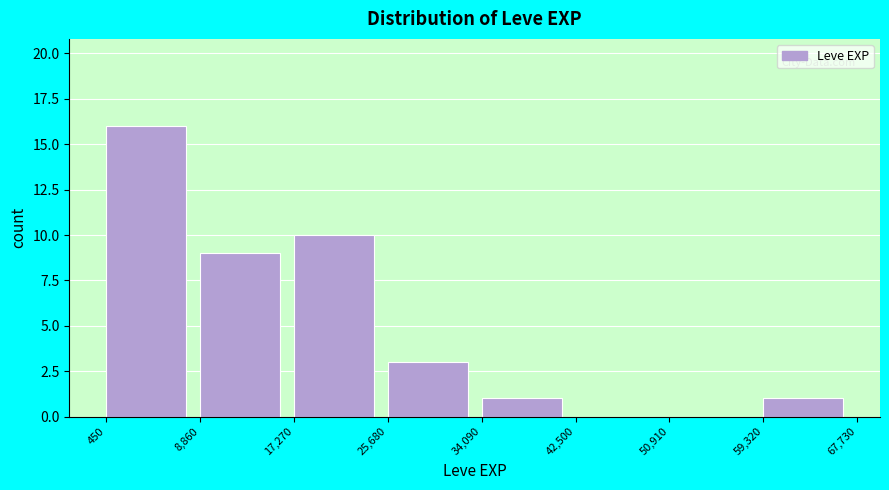

How tall is the bar that spans 450 to 8,860 on the x-axis? The values are not printed on the chart, so give them approximately, as read against the axis.

16